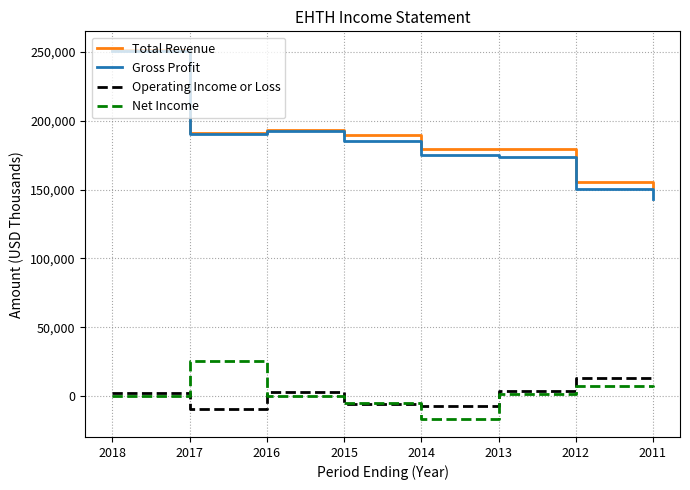

True or false: Gross Profit and Operating Income or Loss intersect in this chart.

False